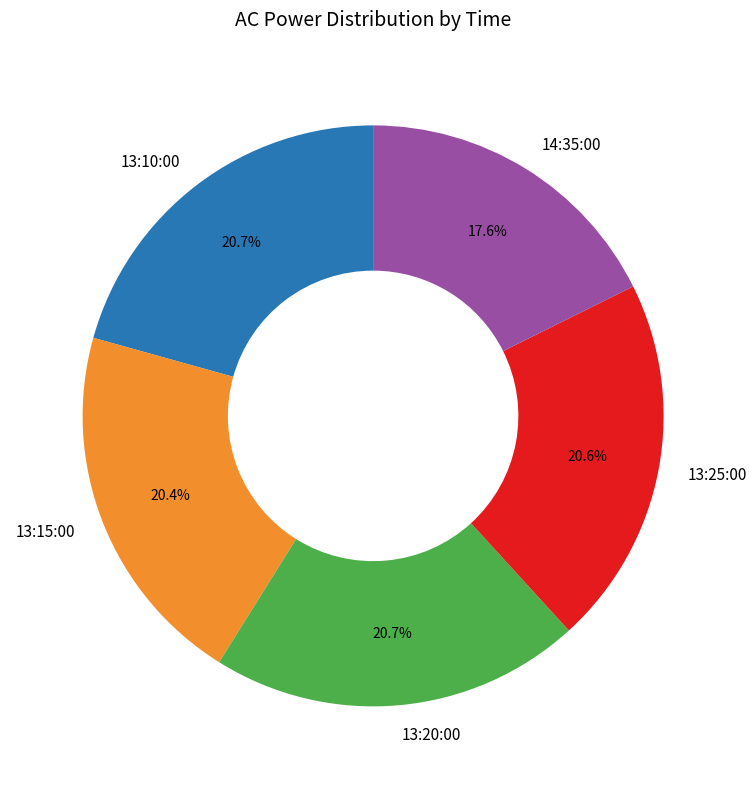

The 13:15:00 slice represents 10% of the pie. True or false?

False